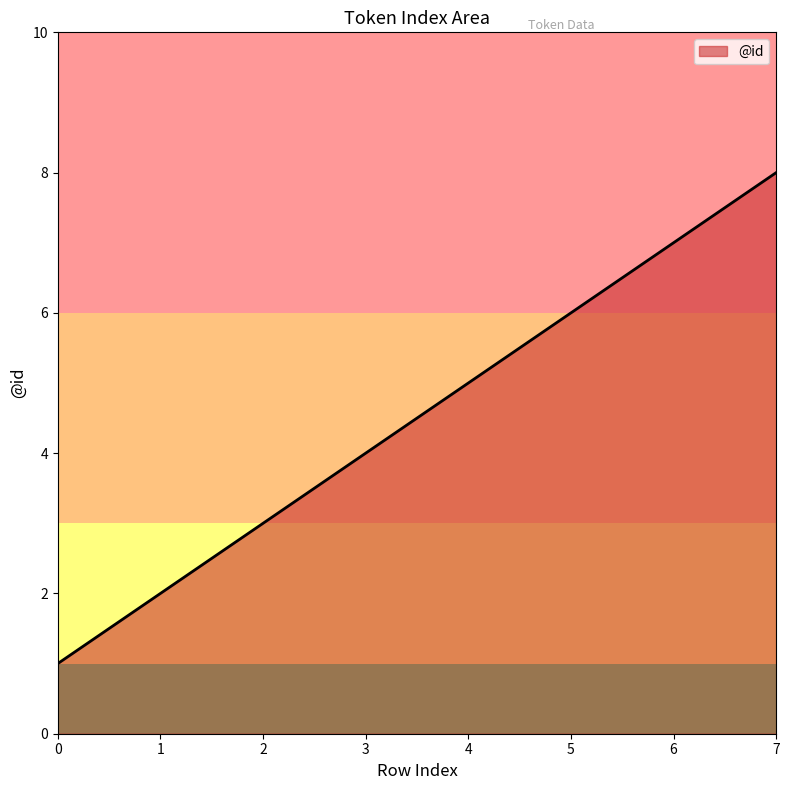

What is the sum of the values at 4 and 0?

6